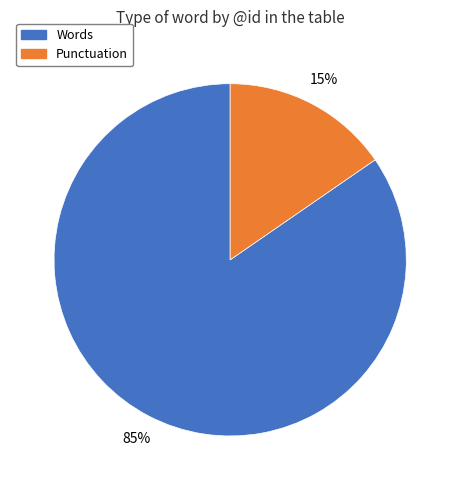

Count the number of slices in the pie.

2